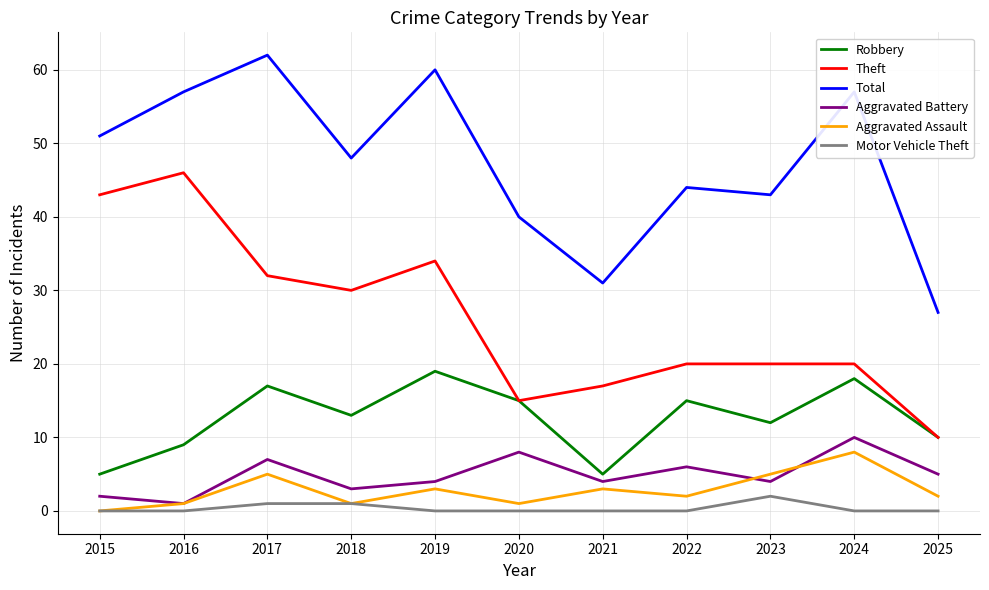

Where is the first local maximum for Aggravated Assault?

2017